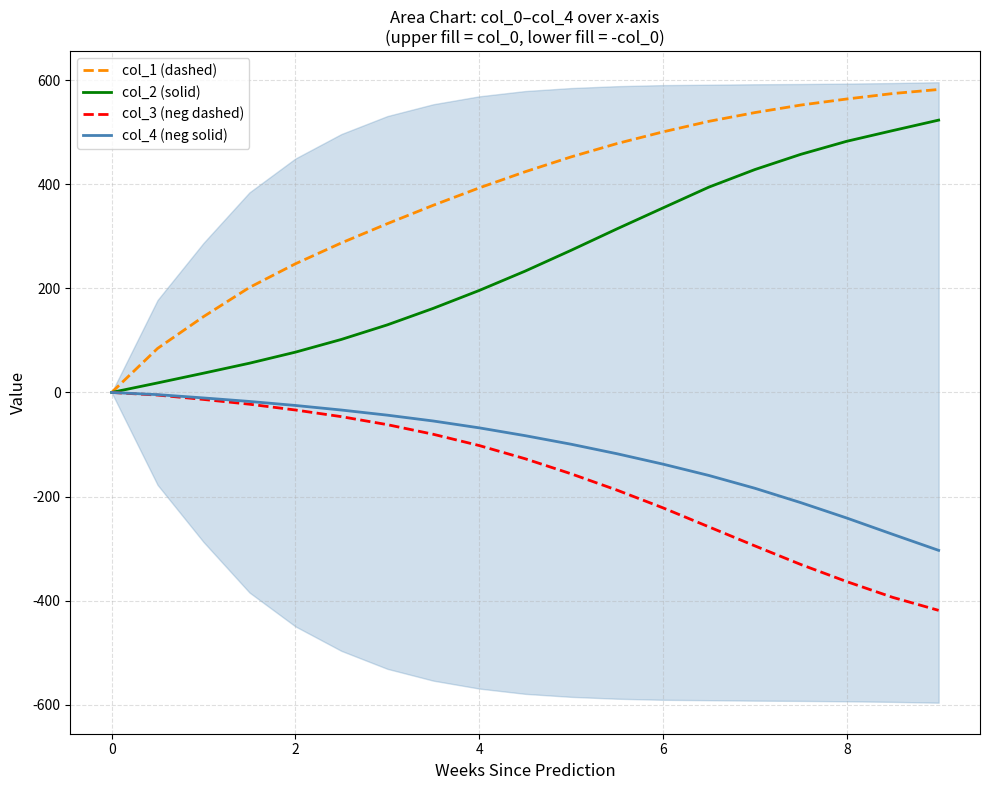

The value of col_1 (dashed) at 4 is 393.0. True or false?

True